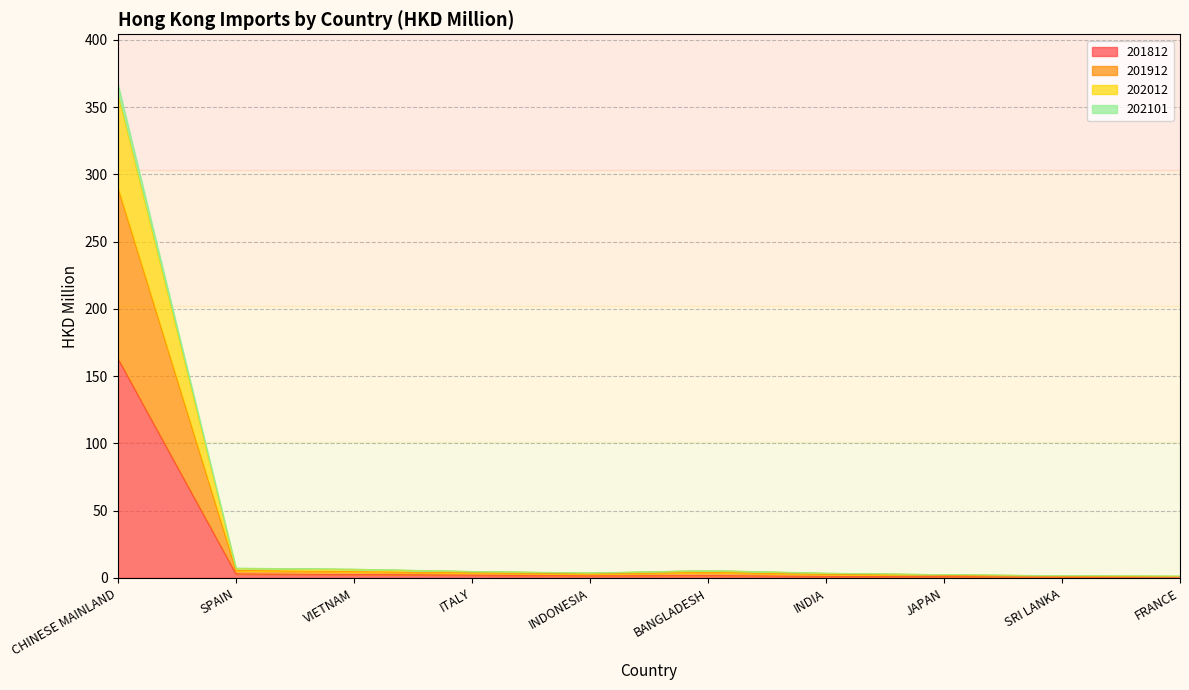

What is the value of the 201812 point at the 7th from the left?

1.2